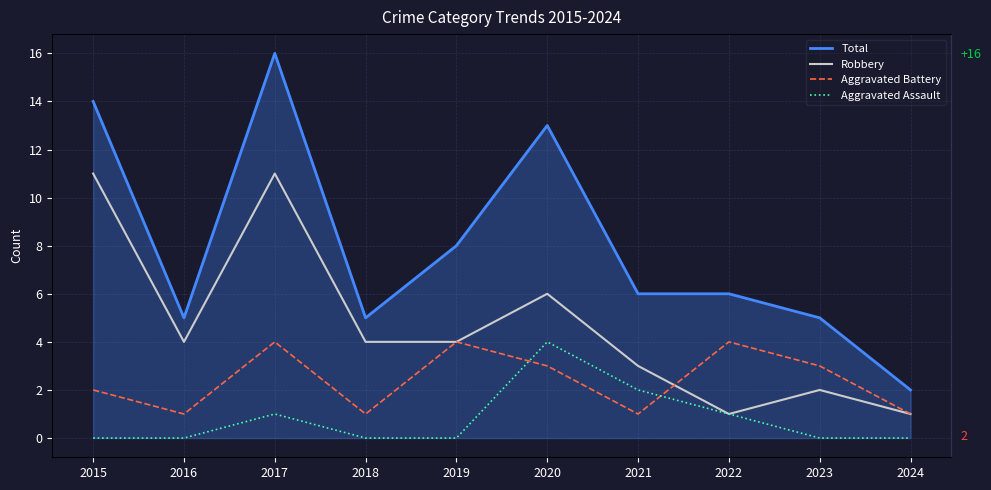

Reading left to right, transcribe all the data shown in this chart.

Total: 2015=14	2016=5	2017=16	2018=5	2019=8	2020=13	2021=6	2022=6	2023=5	2024=2
Robbery: 2015=11	2016=4	2017=11	2018=4	2019=4	2020=6	2021=3	2022=1	2023=2	2024=1
Aggravated Battery: 2015=2	2016=1	2017=4	2018=1	2019=4	2020=3	2021=1	2022=4	2023=3	2024=1
Aggravated Assault: 2015=0	2016=0	2017=1	2018=0	2019=0	2020=4	2021=2	2022=1	2023=0	2024=0